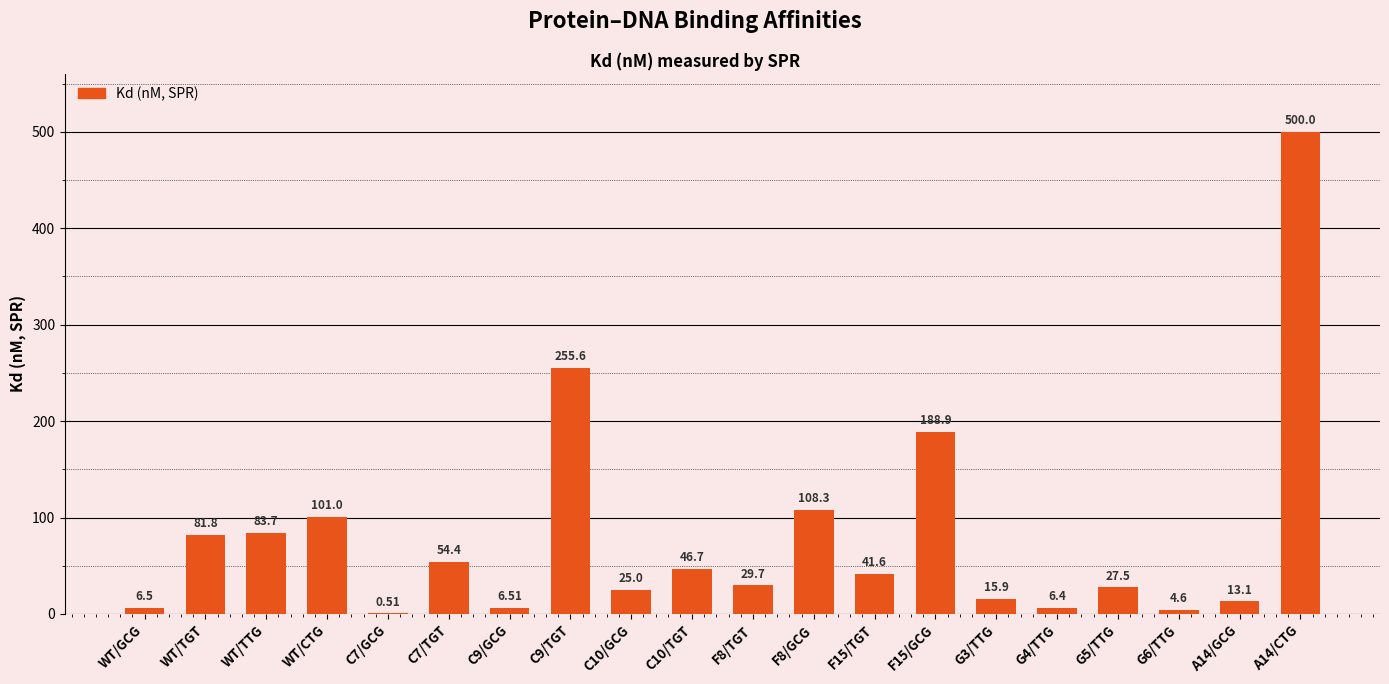

The value at C10/TGT is 46.7. True or false?

True